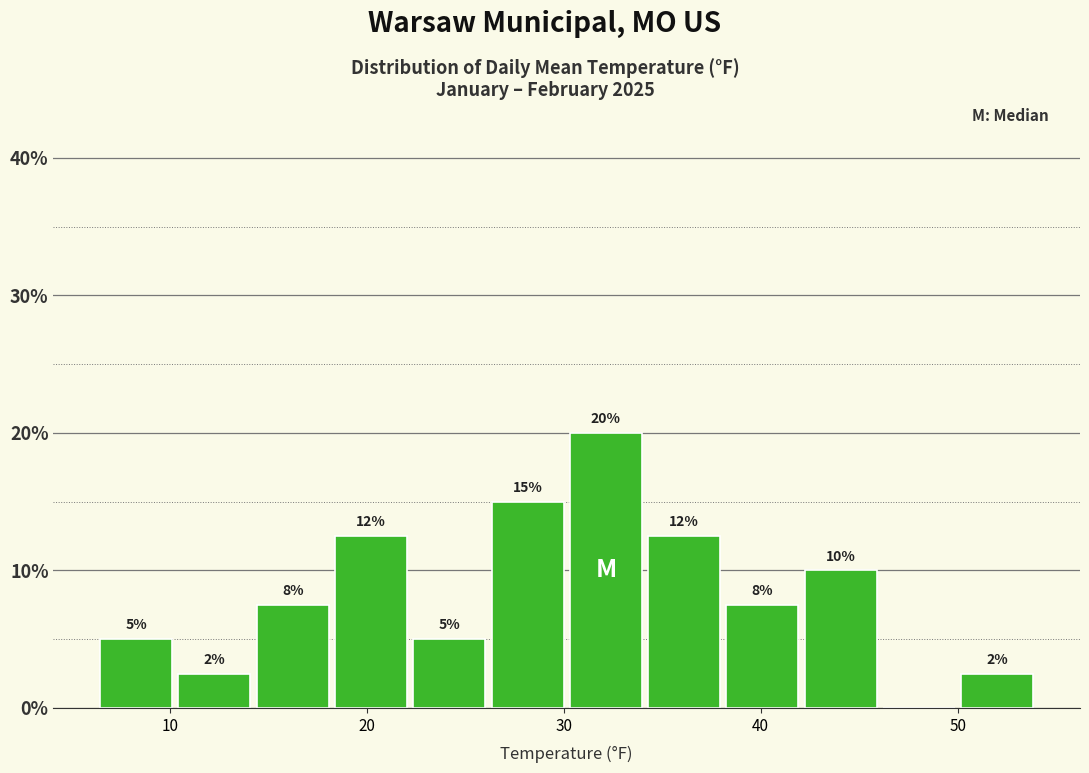

Read against the x-axis, roughly where is the centre of the tallest bar?

32